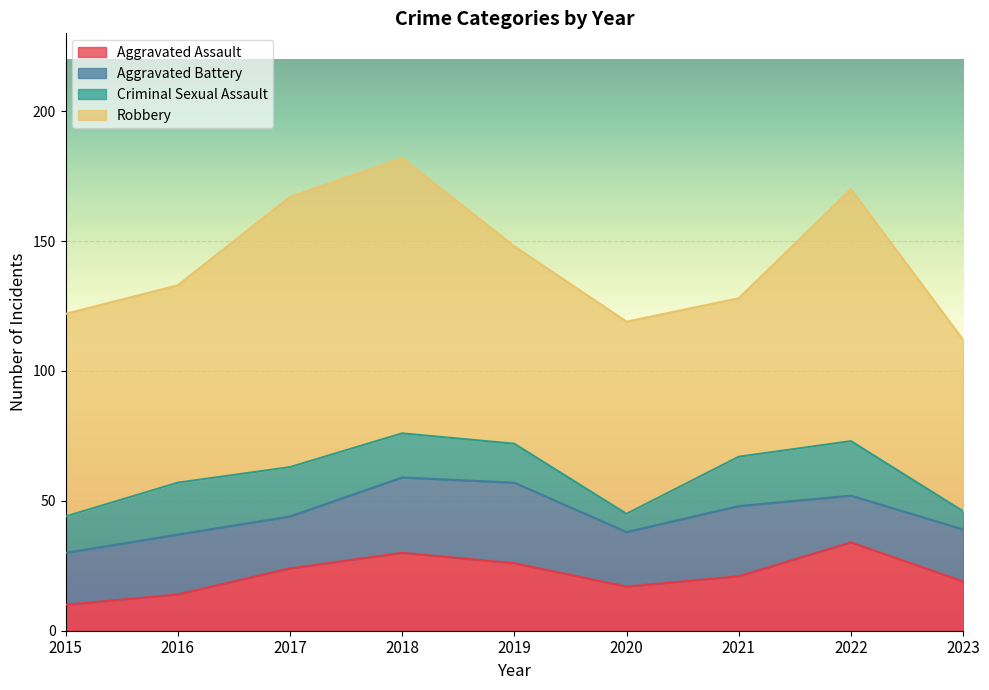

At which label does Aggravated Assault first exceed 21?

2017